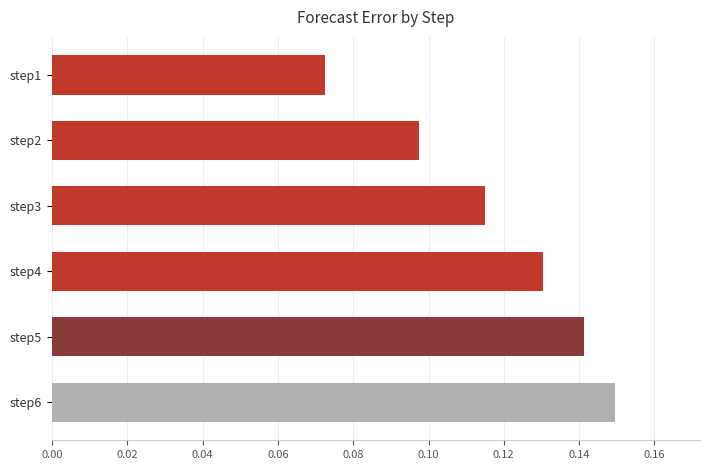

Which label corresponds to the smallest value in the chart?

step1